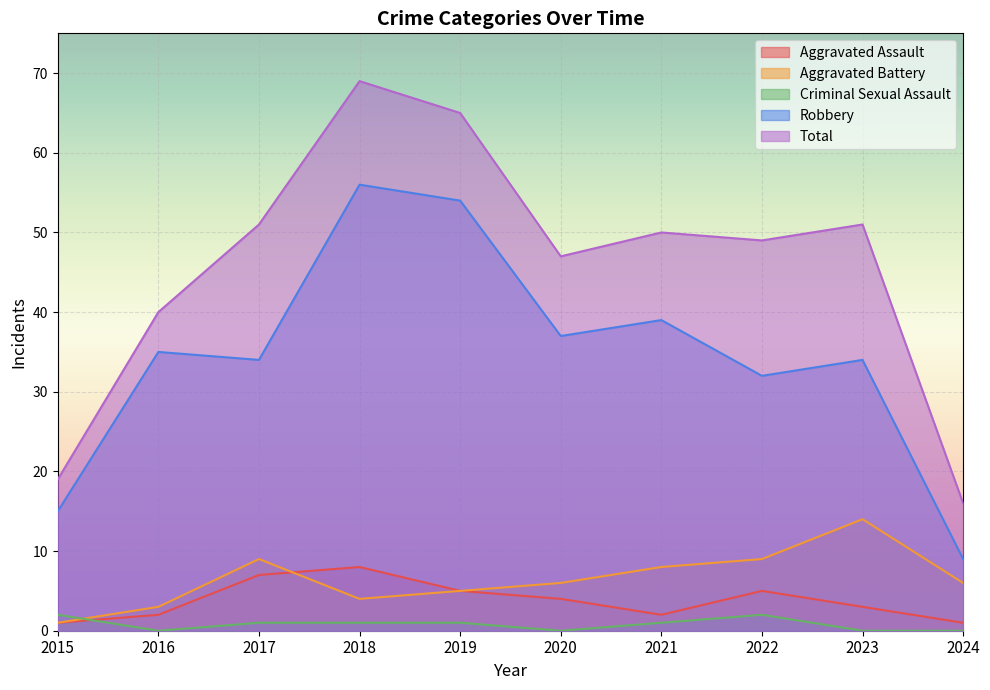

At which category does Total reach its first local peak?

2018